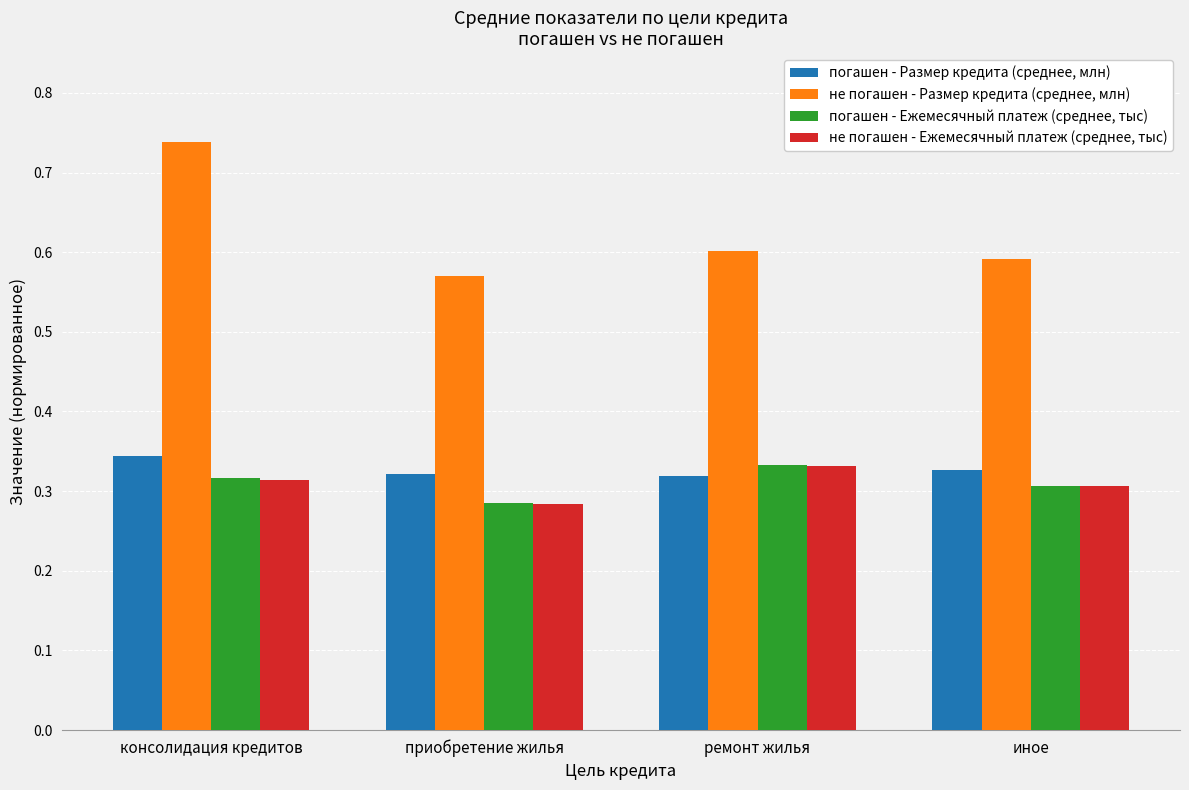

At how many categories does at least one series exceed 0?

4